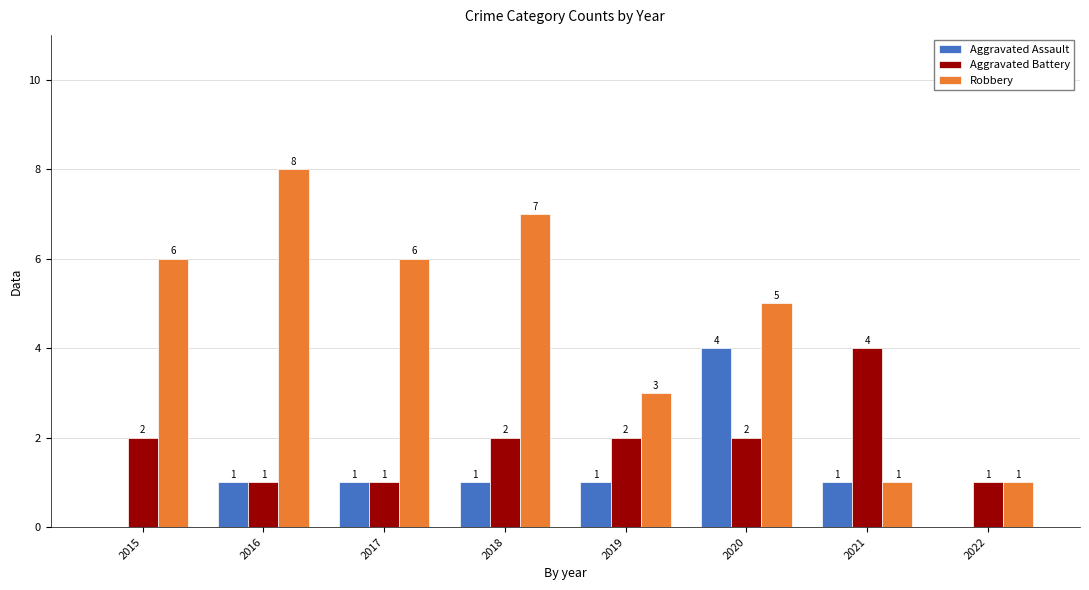

What is the sum of the Aggravated Assault values at 2019 and 2016?

2